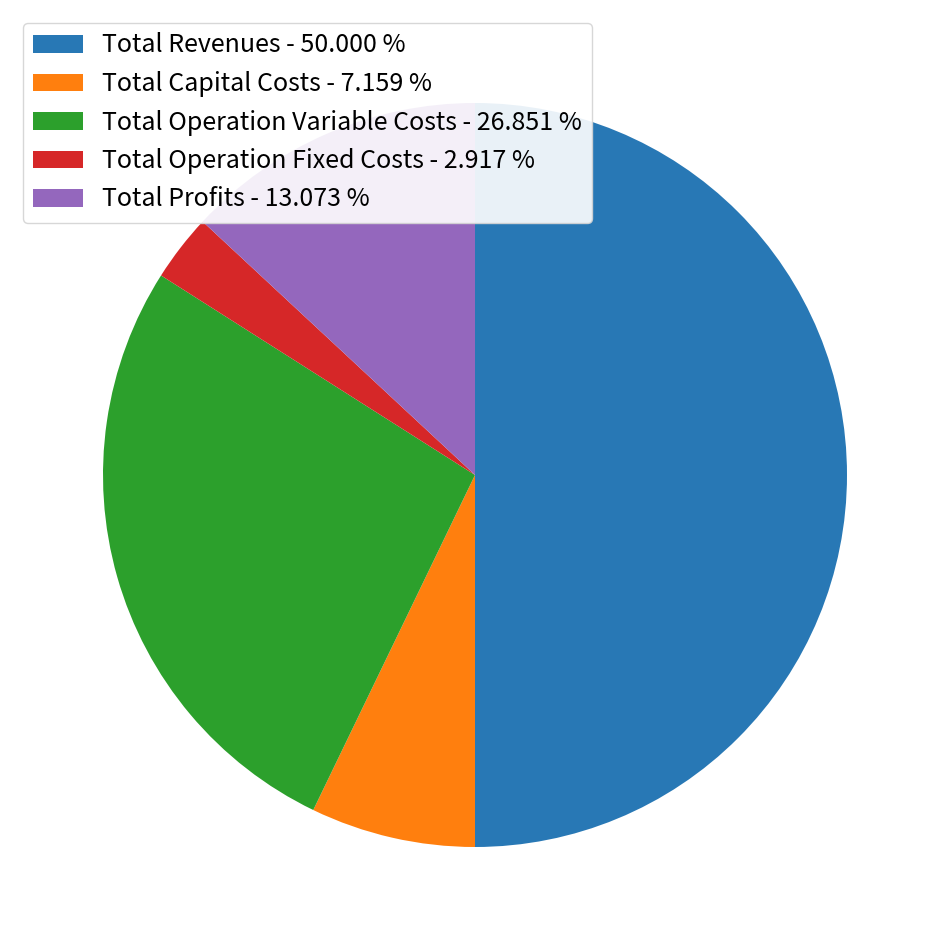

Does Total Capital Costs represent more than half of the total?

No